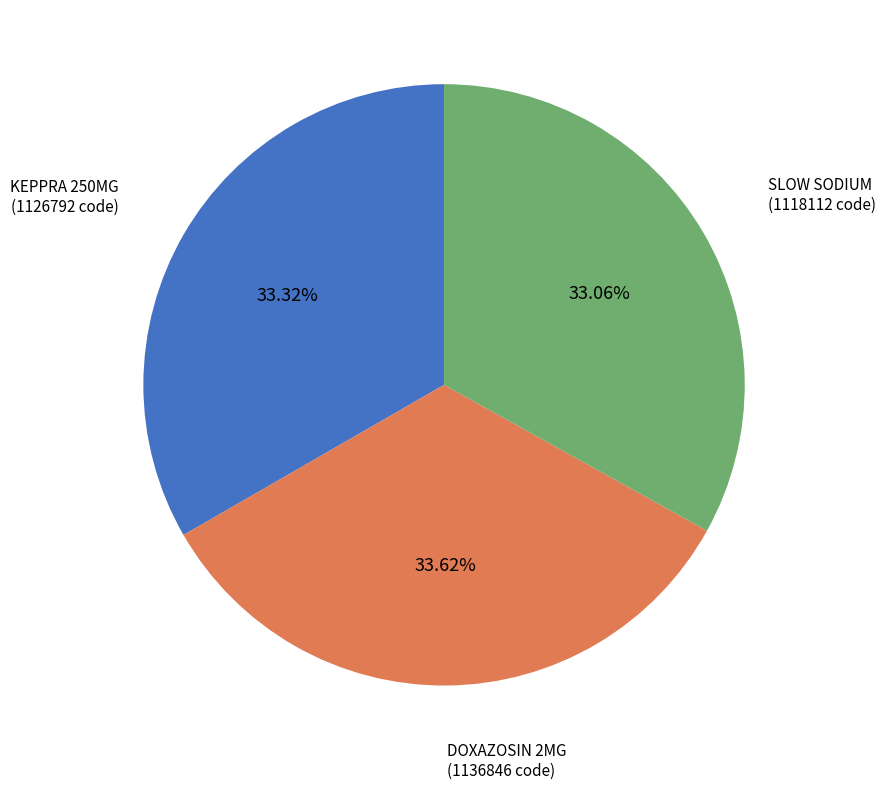

What percentage is the DOXAZOSIN 2MG slice, to the nearest percent?

34%